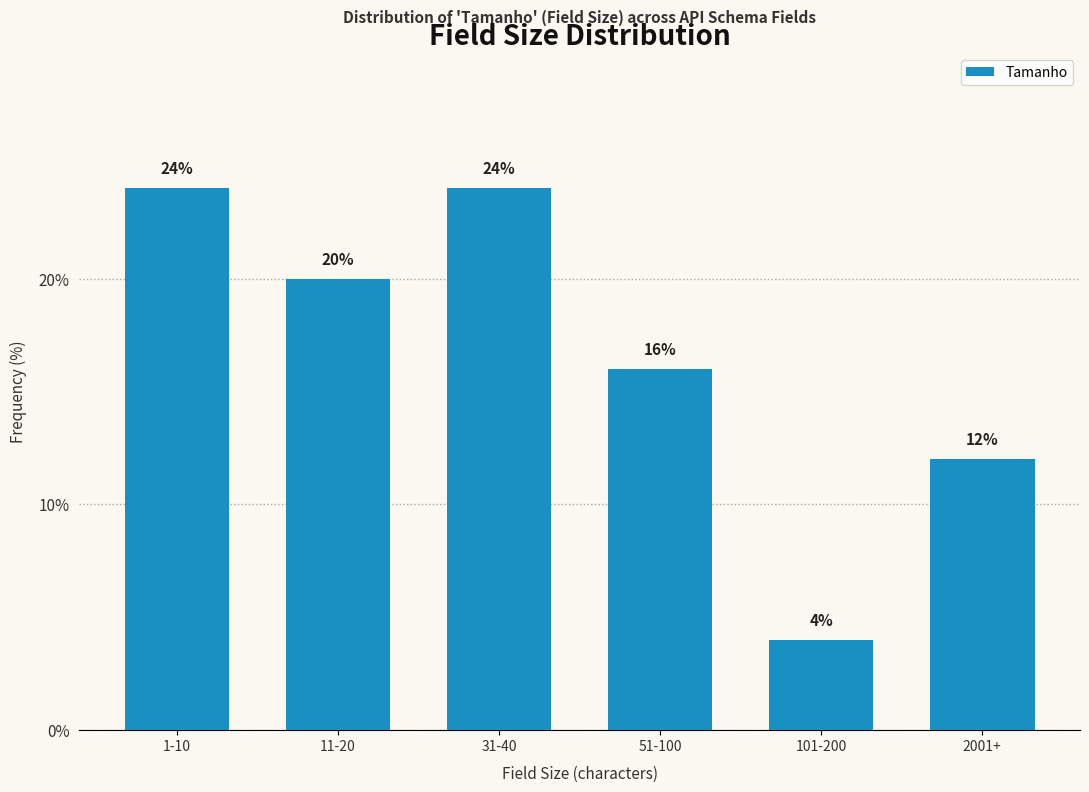

Reading left to right, what are all the values shown in this chart?

1-10=24	11-20=20	31-40=24	51-100=16	101-200=4	2001+=12